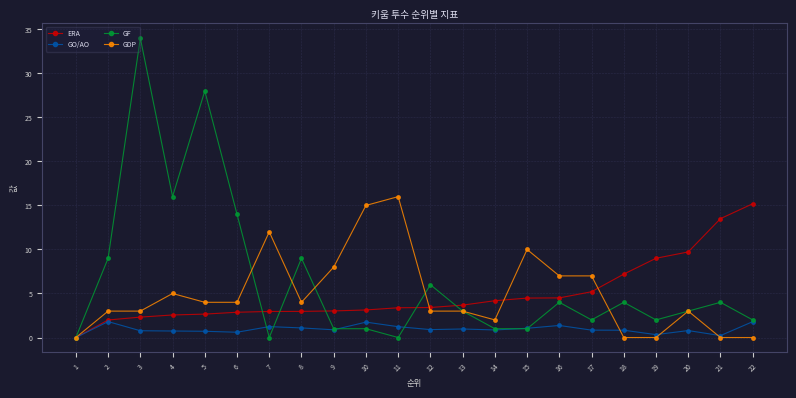

What is the difference between the GF values at 15 and 18?

3.0